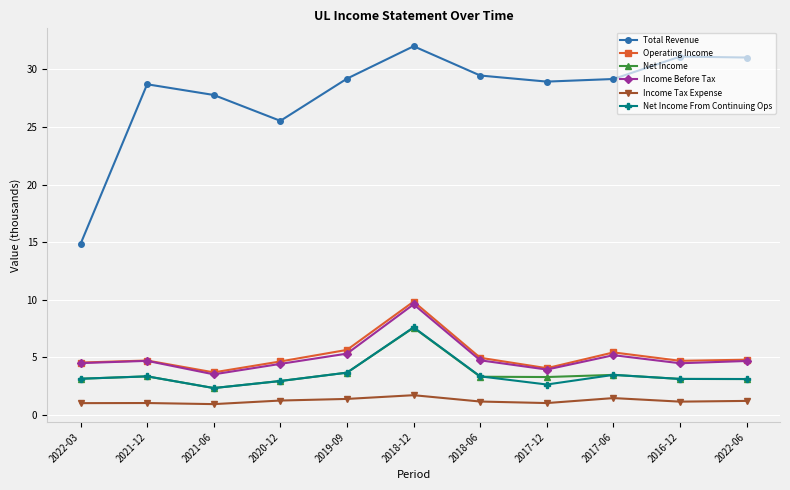

At which category is the sum across all series the highest?

2018-12